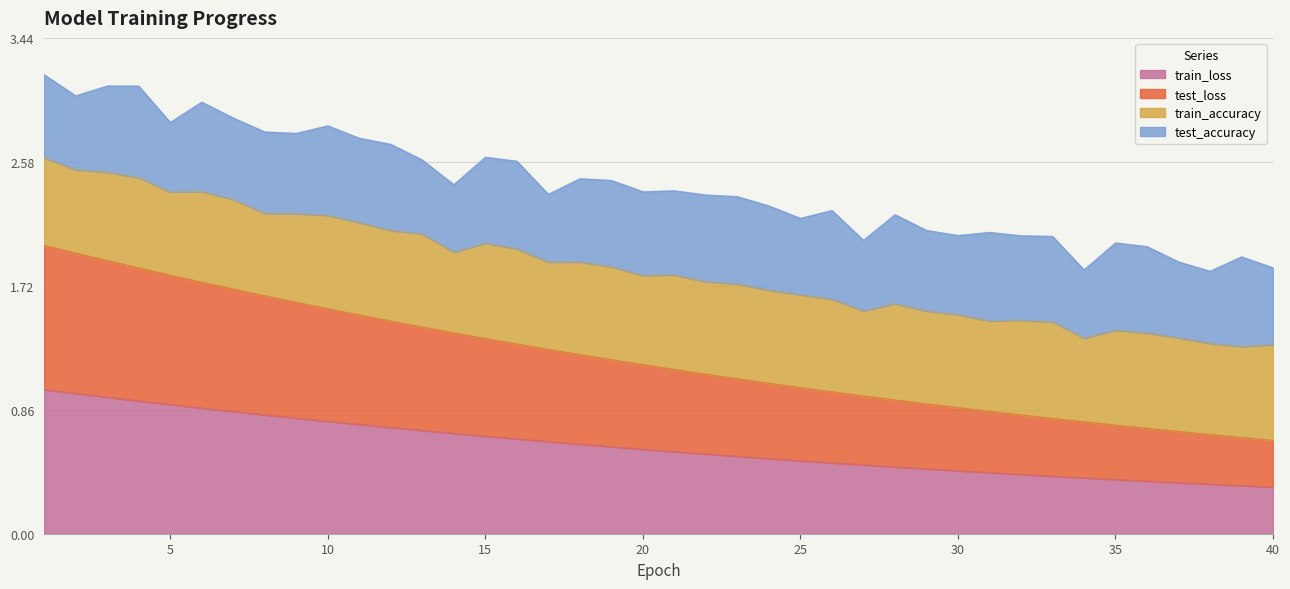

What is the maximum value for train_loss?

1.0